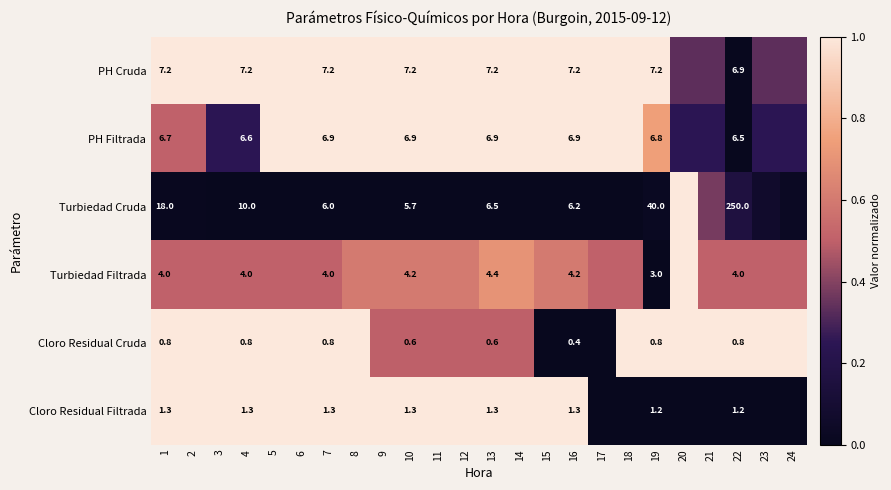

Rank the series at 10 from lowest to highest value.

Cloro Residual Cruda, Cloro Residual Filtrada, Turbiedad Filtrada, Turbiedad Cruda, PH Filtrada, PH Cruda